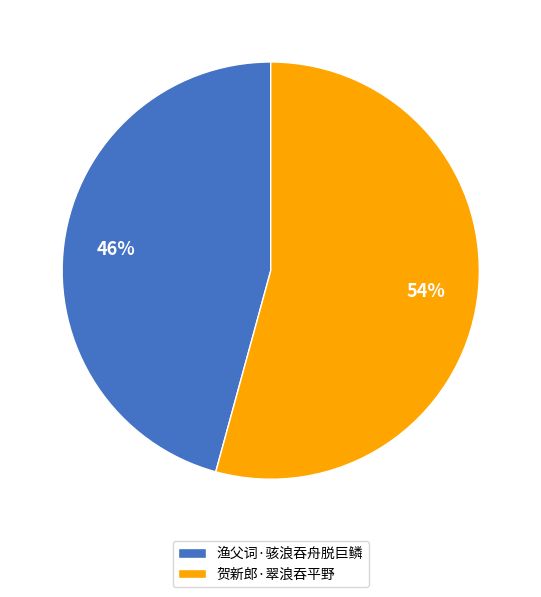

True or false: 渔父词·骇浪吞舟脱巨鳞 accounts for 46% of the total.

True